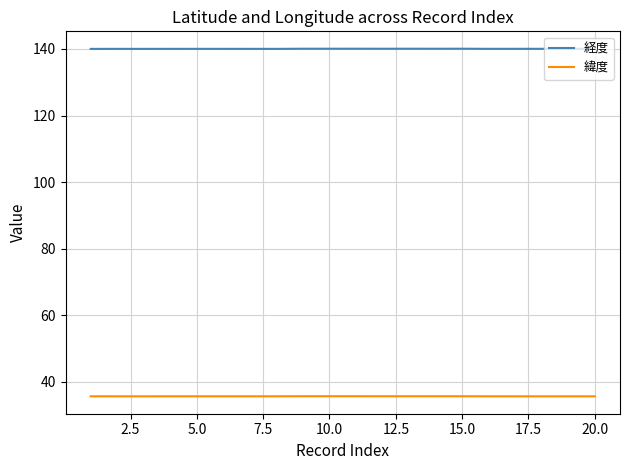

Which series has the largest total across all categories?

経度